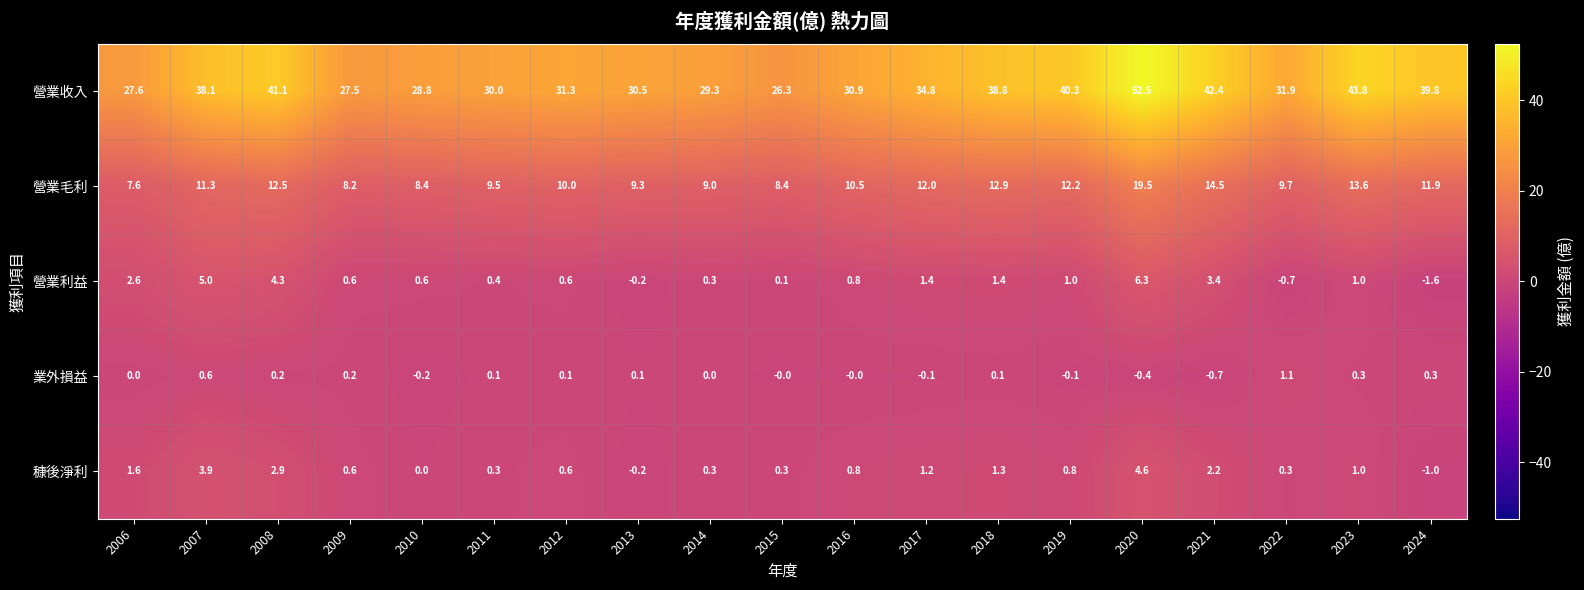

At how many categories does at least one series exceed 9?

19